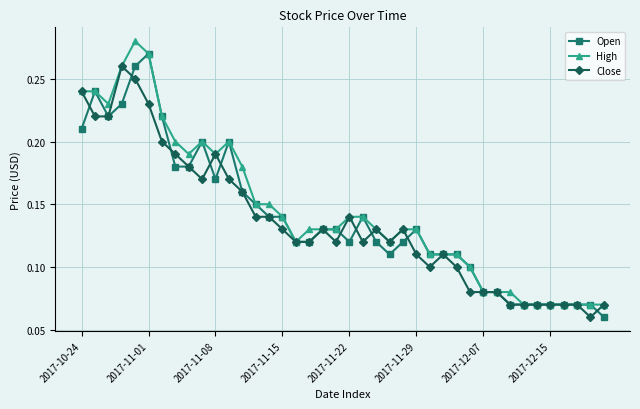

At how many categories does at least one series exceed 0?

40